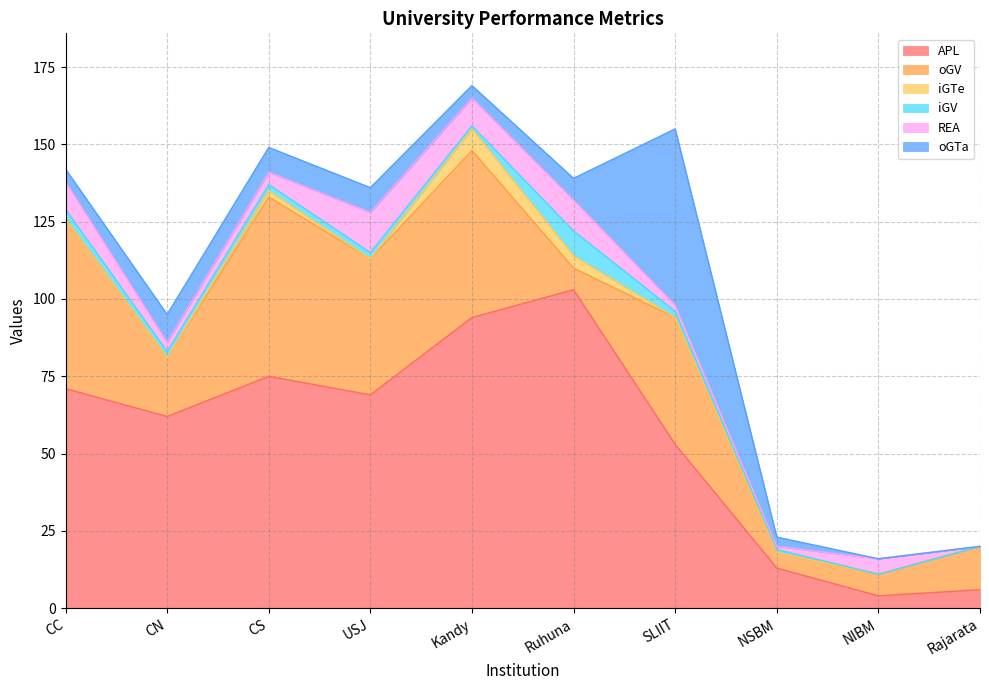

How many interior local valleys does the oGTa series have?

1